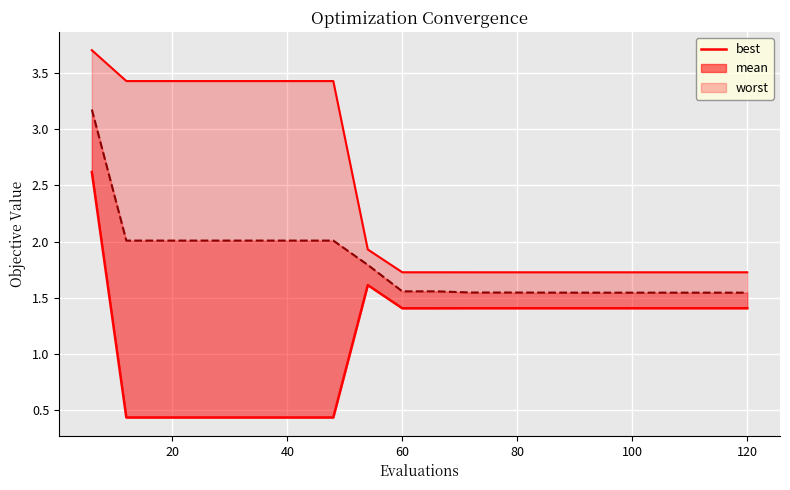

What is the difference between the second highest and minimum values in the mean series?

0.5